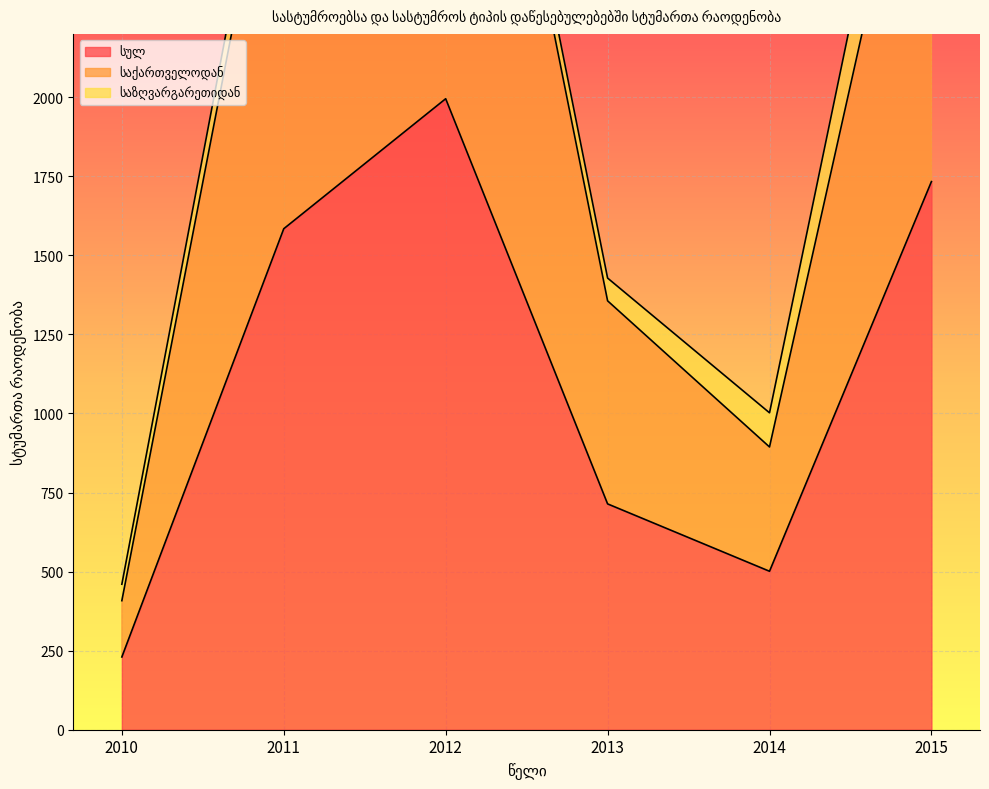

The value of სულ at 2012 is 1280. True or false?

False